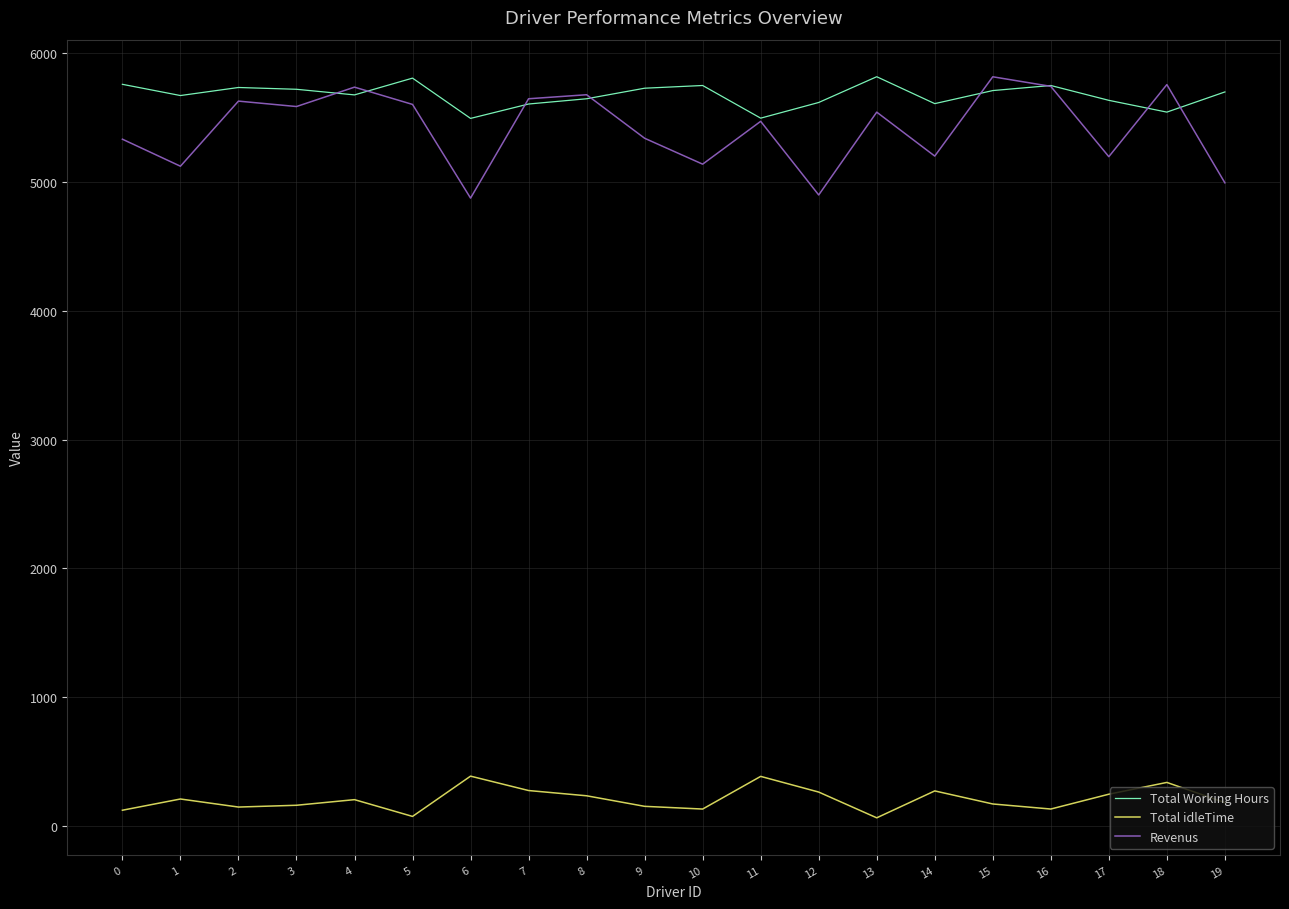

Is the value of Total idleTime at 12 greater than the value of Total Working Hours at 19?

No